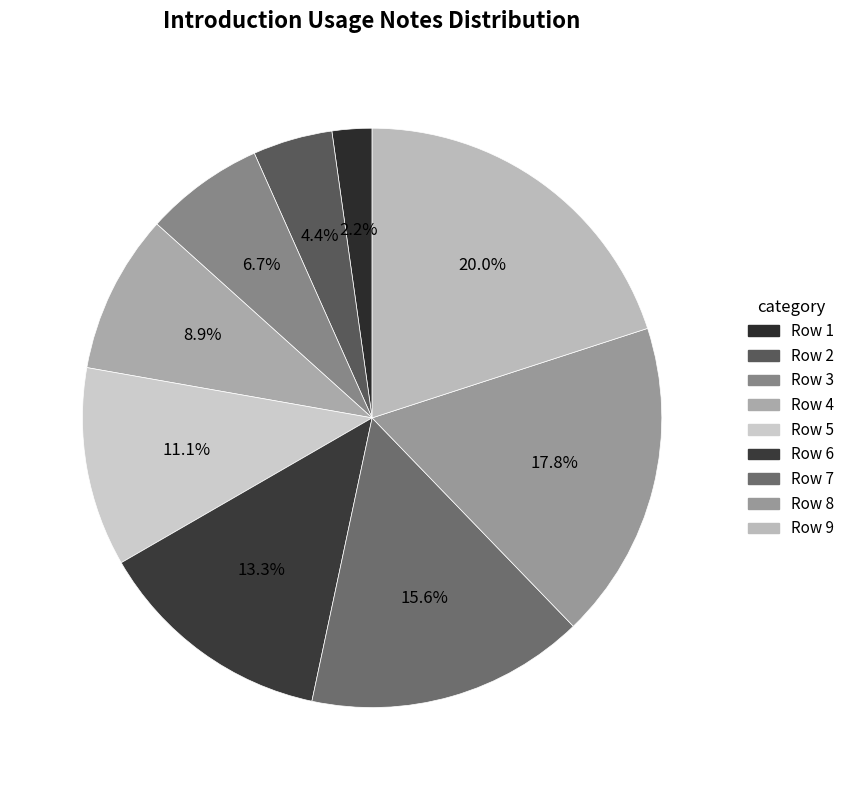

How many slices are in this pie chart?

9